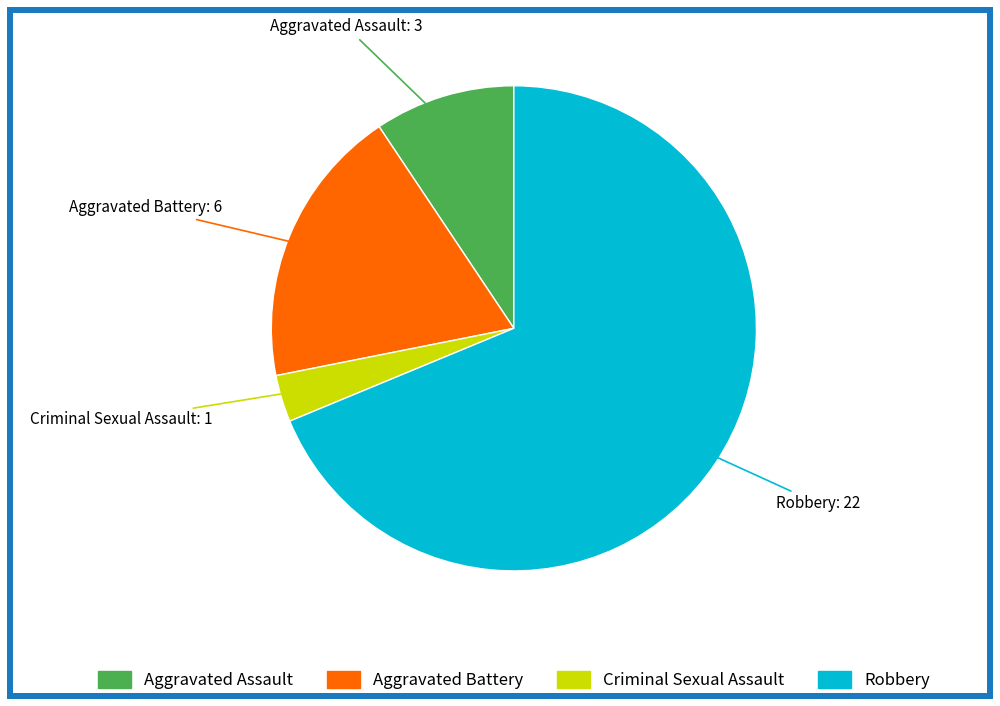

What is the largest slice in the pie chart?

Robbery